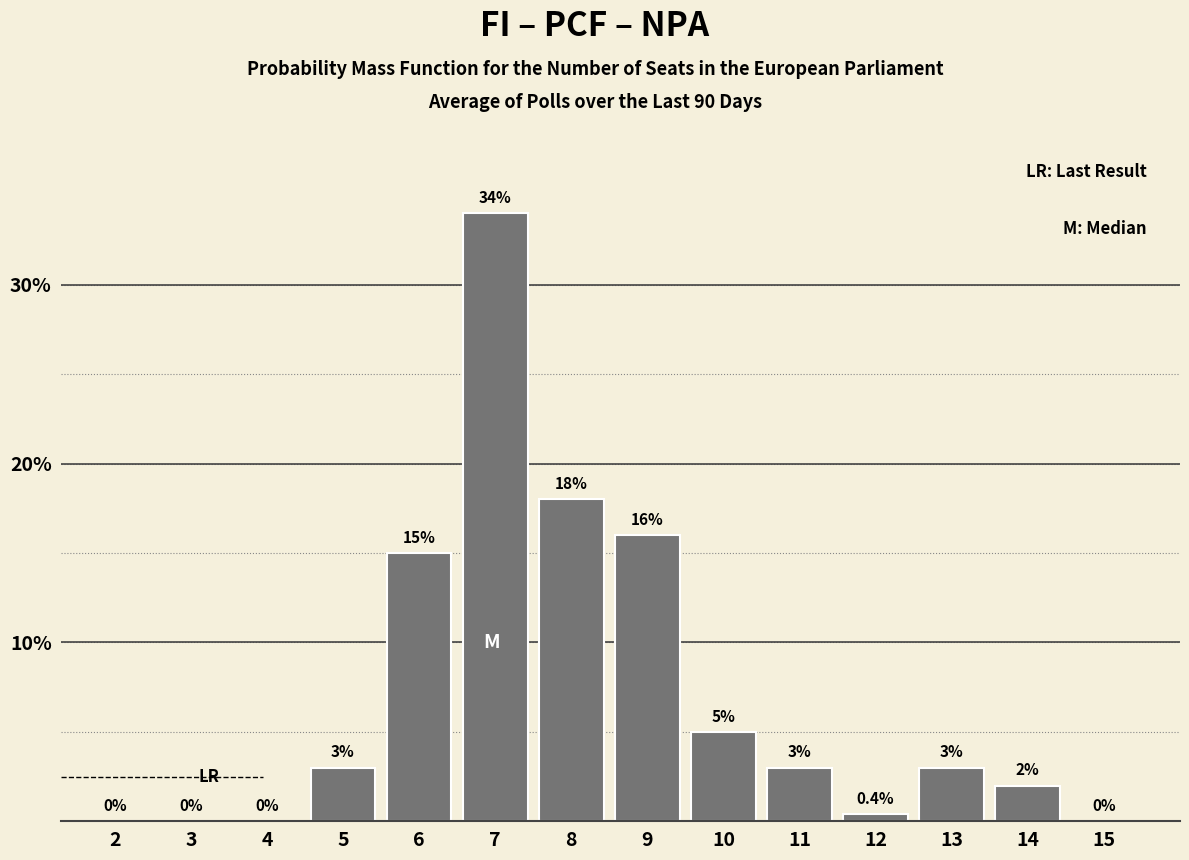

Reading right to left, list all the values displayed in this chart.

15=0.0	14=2.0	13=3.0	12=0.4	11=3.0	10=5.0	9=16.0	8=18.0	7=34.0	6=15.0	5=3.0	4=0.0	3=0.0	2=0.0